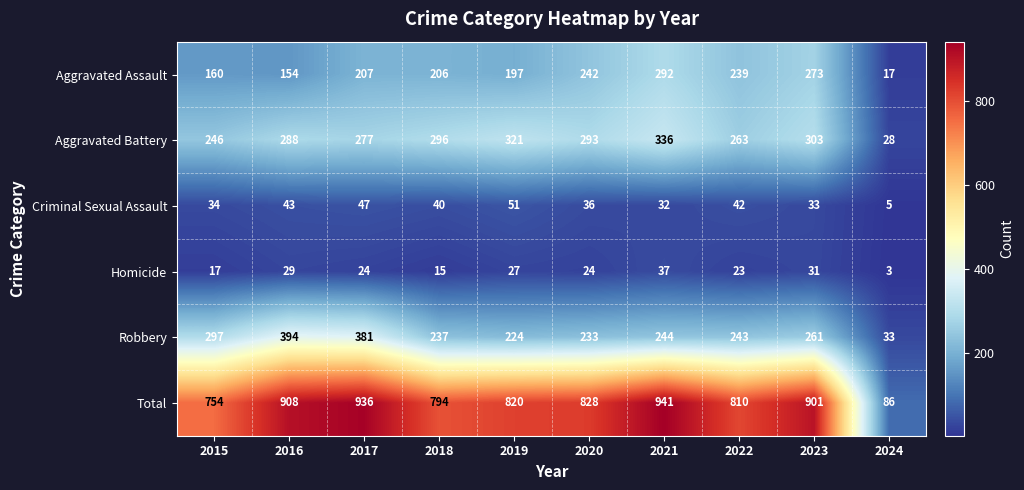

The Robbery series shows 353 at 2022. True or false?

False